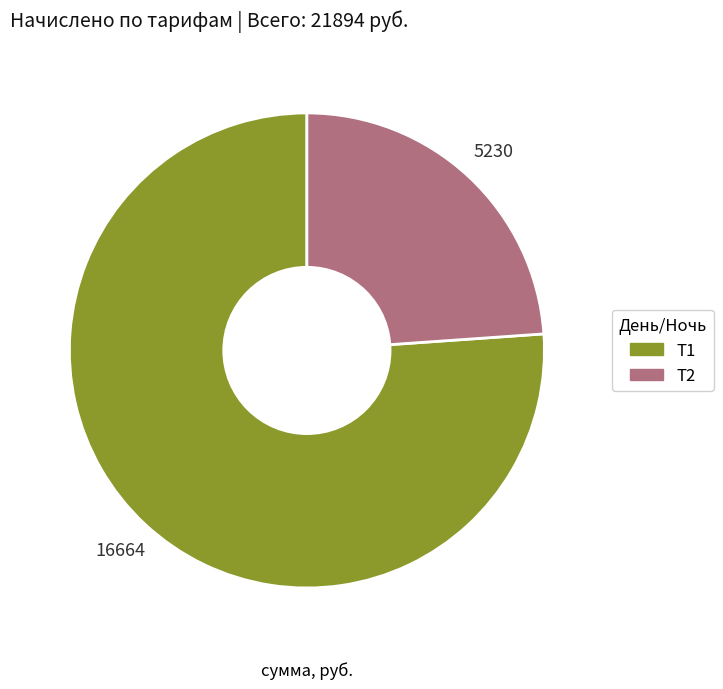

Is there any slice that represents more than half of the pie?

Yes